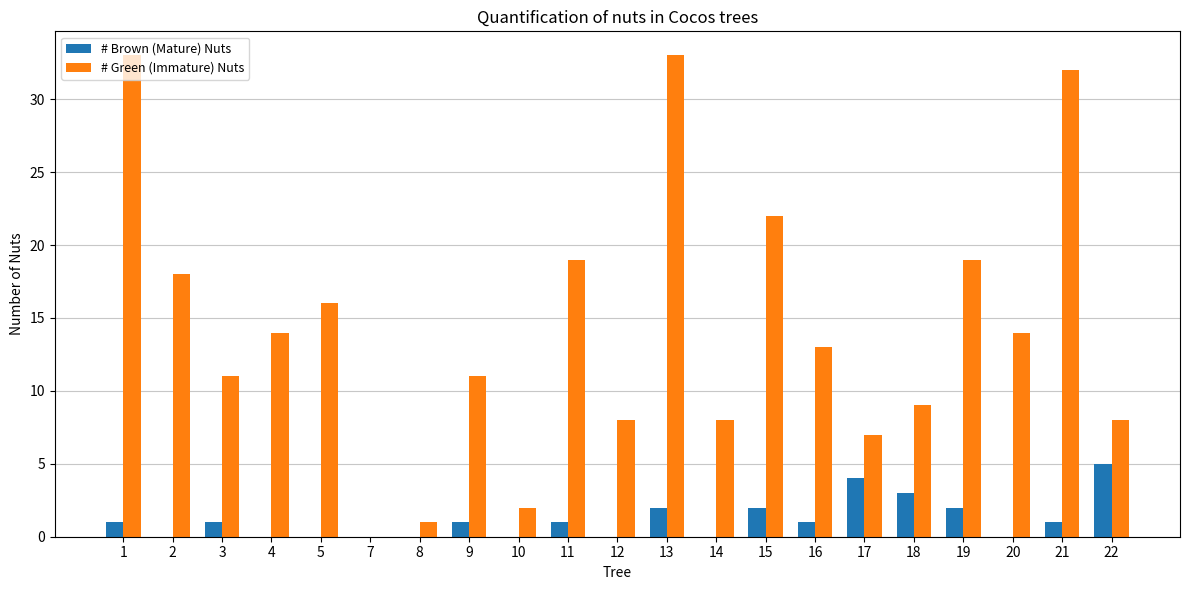

Which series has the widest spread of values?

# Green (Immature) Nuts